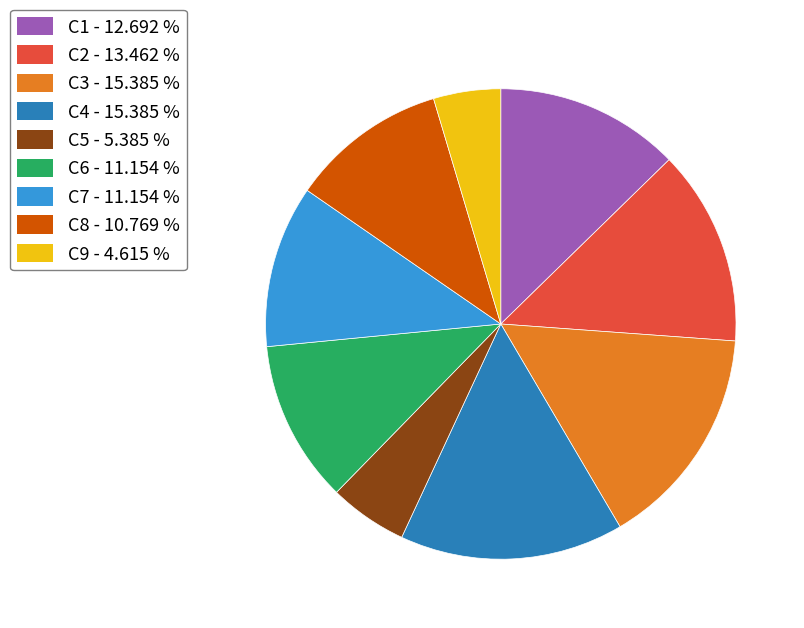

Is there a majority slice in this chart?

No